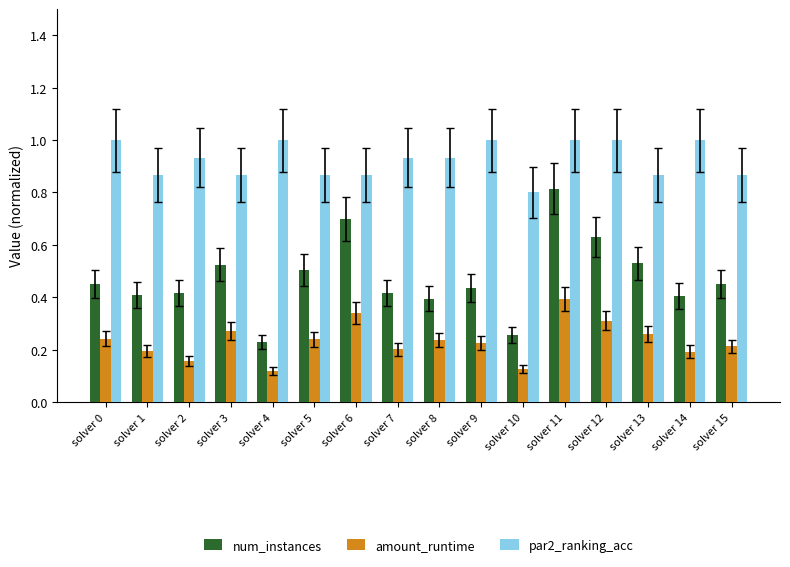

The value of amount_runtime at solver 5 is 0.4. True or false?

False